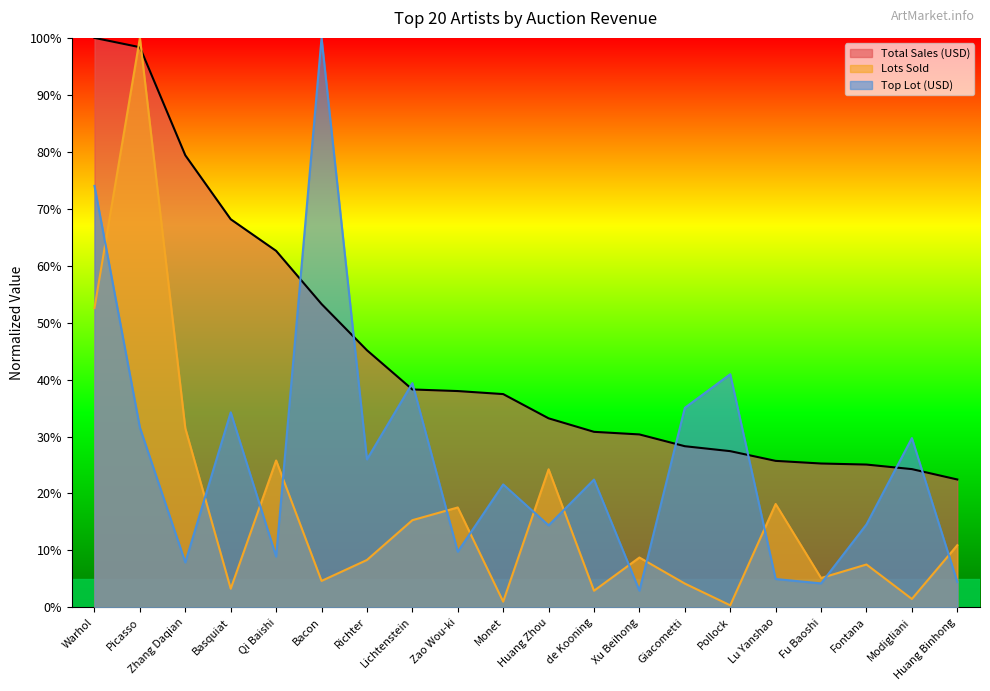

How many values in the Top Lot (USD) series exceed 22?

10